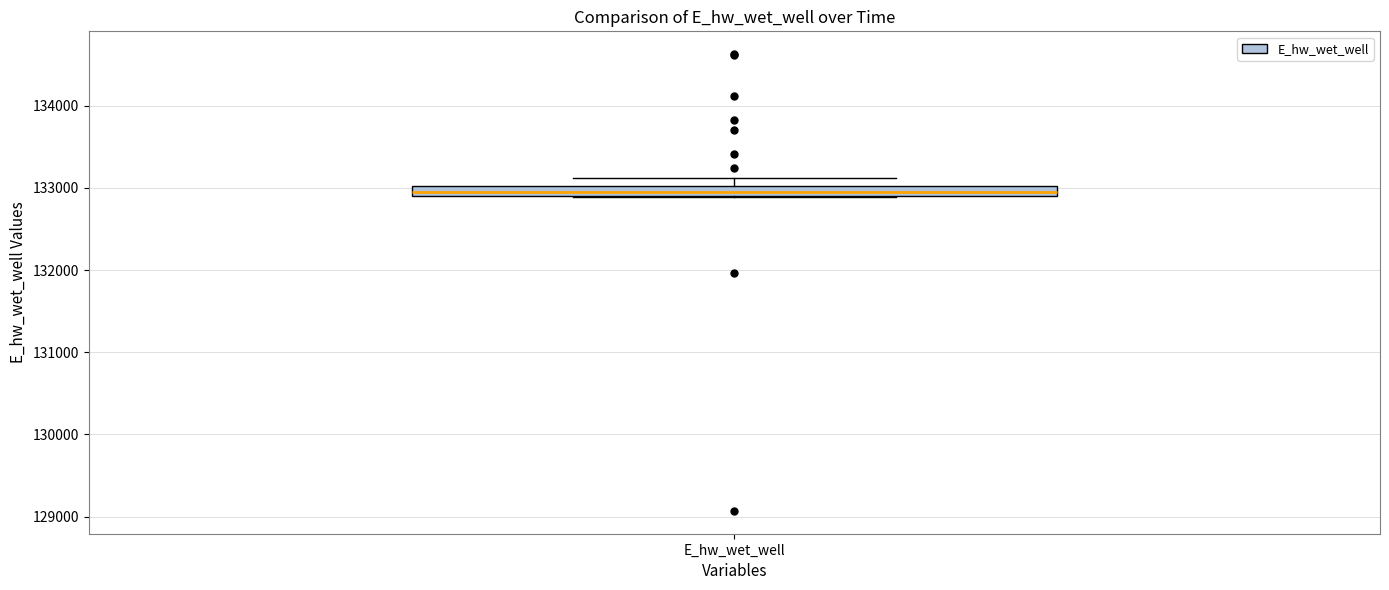

Where does the upper whisker of the box for E_hw_wet_well end on the y-axis? The values are not printed on the chart, so give them approximately, as read against the axis.

133100